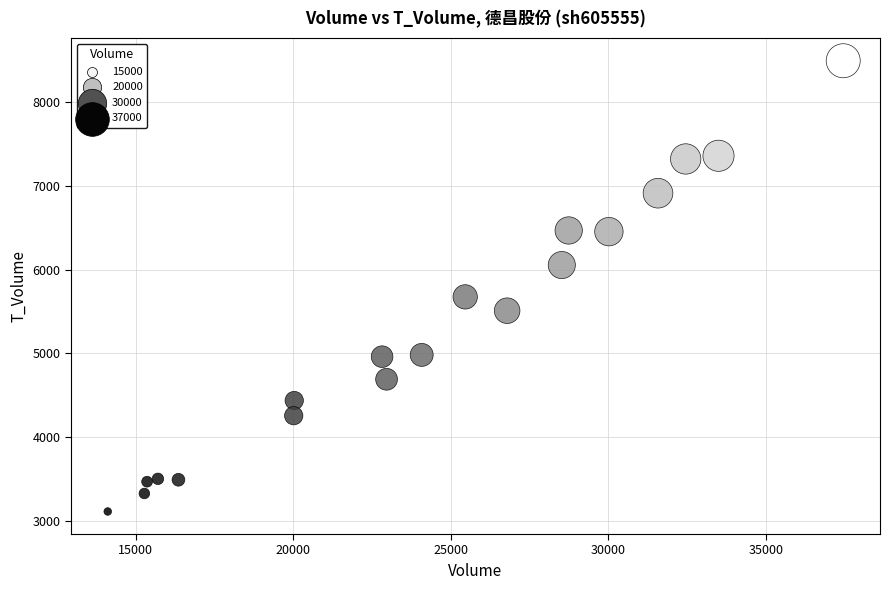

What Y value in the scatter plot is closest to 5804?

5676